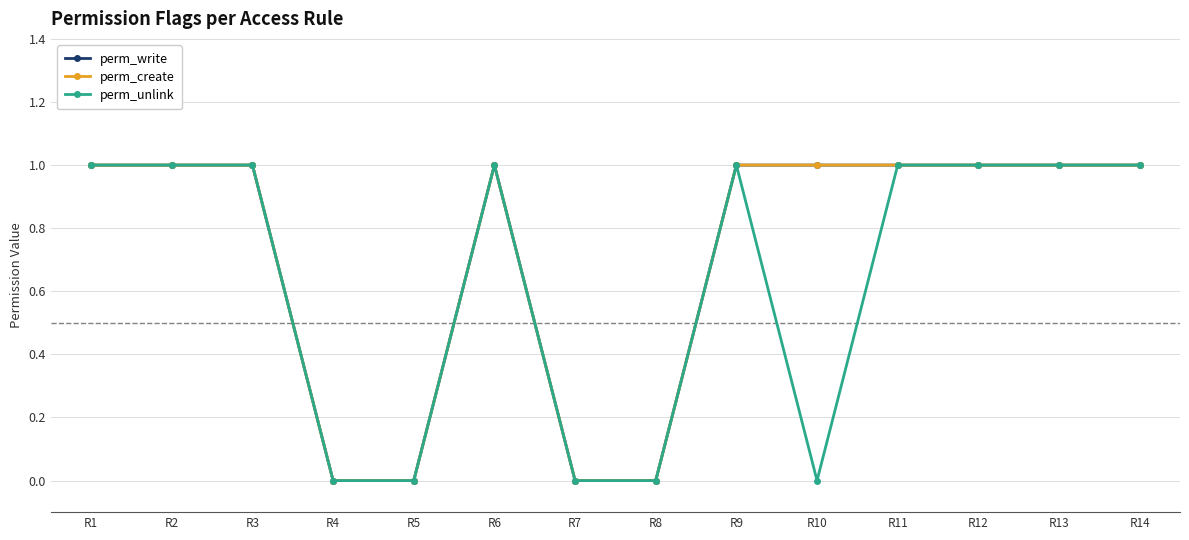

What is the highest value of the perm_create series?

1